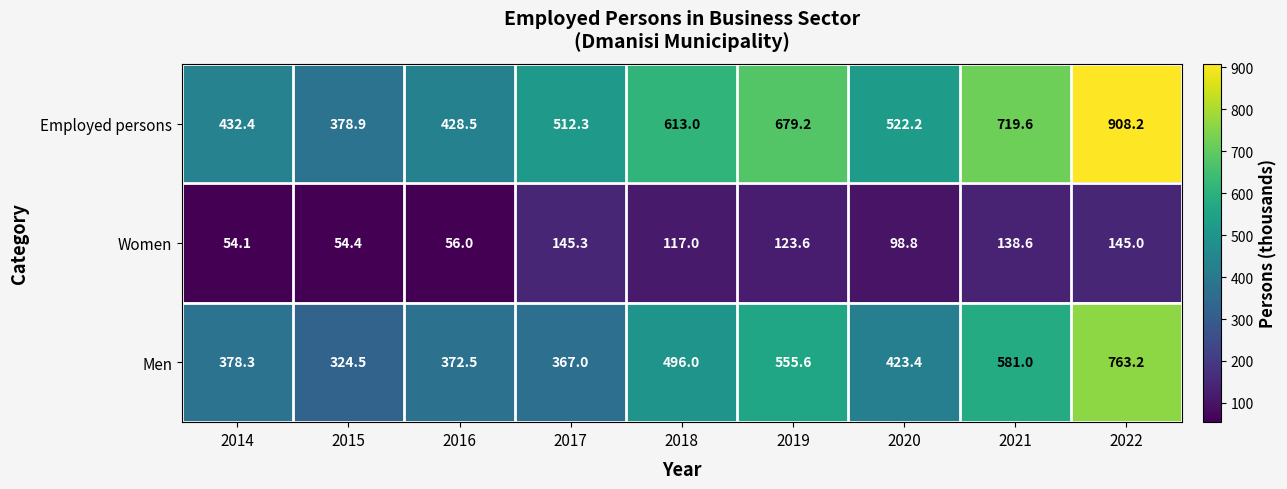

What is the difference between the second highest and minimum values in the Women series?

90.9